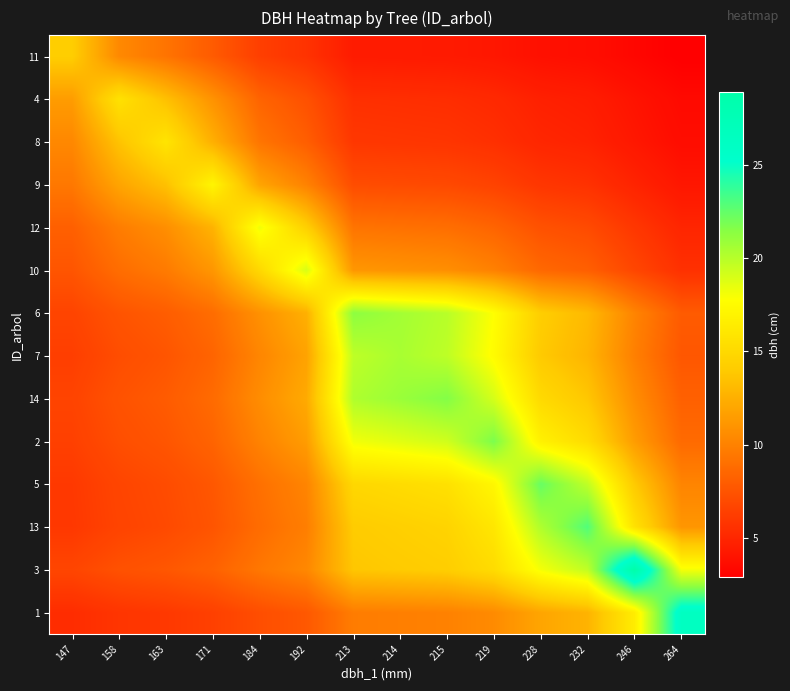

Reading left to right, transcribe all the data shown in this chart.

11: 147=14.2	158=10.4	163=9.3	171=7.9	184=6.4	192=5.7	213=4.4	214=4.4	215=4.3	219=4.2	228=3.8	232=3.7	246=3.3	264=2.9
4: 147=11.5	158=15.7	163=13.4	171=10.9	184=8.4	192=7.3	213=5.5	214=5.5	215=5.4	219=5.2	228=4.7	232=4.5	246=4.0	264=3.5
8: 147=10.3	158=13.6	163=15.8	171=12.5	184=9.3	192=8.1	213=5.9	214=5.9	215=5.8	219=5.5	228=5.0	232=4.8	246=4.2	264=3.6
9: 147=9.5	158=11.9	163=13.5	171=17.1	184=11.9	192=10.0	213=7.1	214=7.0	215=6.9	219=6.6	228=5.9	232=5.6	246=4.9	264=4.2
12: 147=8.1	158=9.8	163=10.7	171=12.7	184=18.2	192=14.4	213=9.3	214=9.1	215=9.0	219=8.4	228=7.4	232=7.0	246=5.9	264=5.0
10: 147=7.6	158=8.9	163=9.6	171=11.1	184=15.0	192=18.9	213=11.1	214=10.9	215=10.7	219=10.0	228=8.6	232=8.1	246=6.8	264=5.6
6: 147=6.7	158=7.5	163=8.0	171=8.9	184=10.8	192=12.5	213=21.3	214=20.6	215=20.0	219=17.8	228=14.2	232=13.0	246=10.1	264=7.9
7: 147=6.3	158=7.1	163=7.6	171=8.4	184=10.2	192=11.8	213=19.8	214=20.4	215=19.8	219=17.5	228=13.9	232=12.8	246=9.9	264=7.7
14: 147=6.6	158=7.4	163=7.9	171=8.8	184=10.6	192=12.2	213=20.2	214=20.9	215=21.6	219=19.1	228=15.1	232=13.8	246=10.6	264=8.2
2: 147=6.4	158=7.2	163=7.6	171=8.4	184=10.1	192=11.5	213=18.2	214=18.7	215=19.2	219=21.8	228=16.8	232=15.2	246=11.5	264=8.7
5: 147=6.0	158=6.7	163=7.1	171=7.7	184=9.1	192=10.2	213=14.9	214=15.2	215=15.6	219=17.2	228=22.4	232=19.7	246=14.0	264=10.2
13: 147=6.0	158=6.6	163=7.0	171=7.6	184=8.8	192=9.8	213=14.1	214=14.3	215=14.6	219=16.0	228=20.2	232=22.9	246=15.6	264=11.1
3: 147=6.7	158=7.3	163=7.7	171=8.3	184=9.4	192=10.3	213=13.8	214=14.0	215=14.2	219=15.2	228=18.1	232=19.7	246=28.9	264=18.1
1: 147=5.4	158=5.8	163=6.0	171=6.4	184=7.2	192=7.7	213=9.7	214=9.9	215=10.0	219=10.5	228=12.0	232=12.7	246=16.4	264=26.3